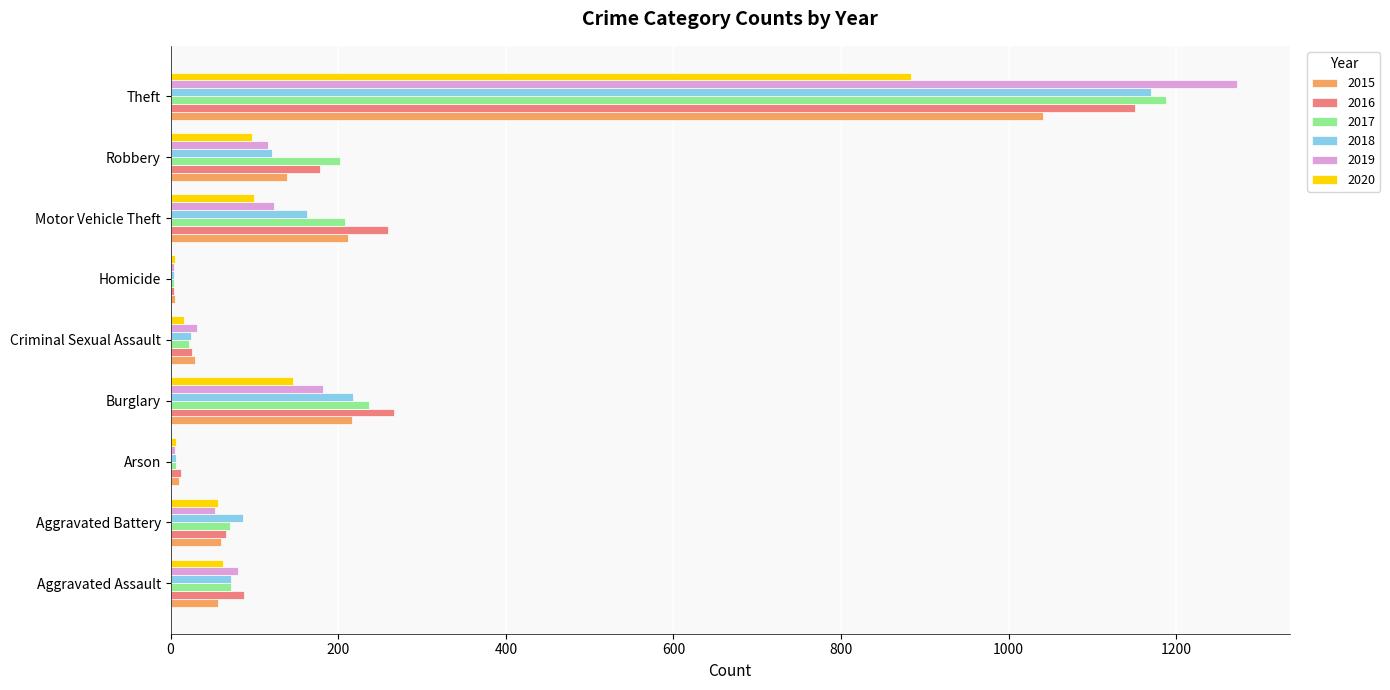

At which label does 2020 reach its peak?

Theft